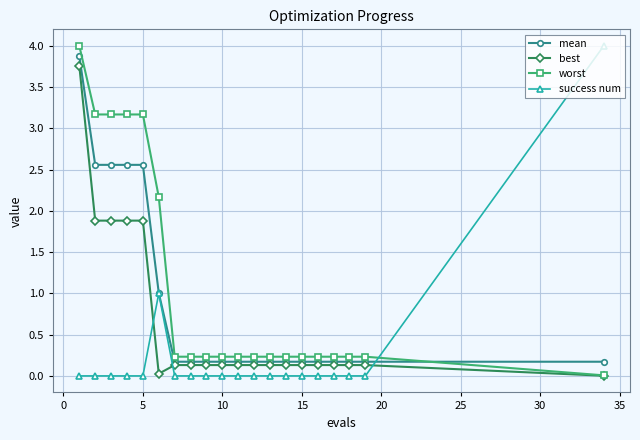

Which series has the largest total across all categories?

worst